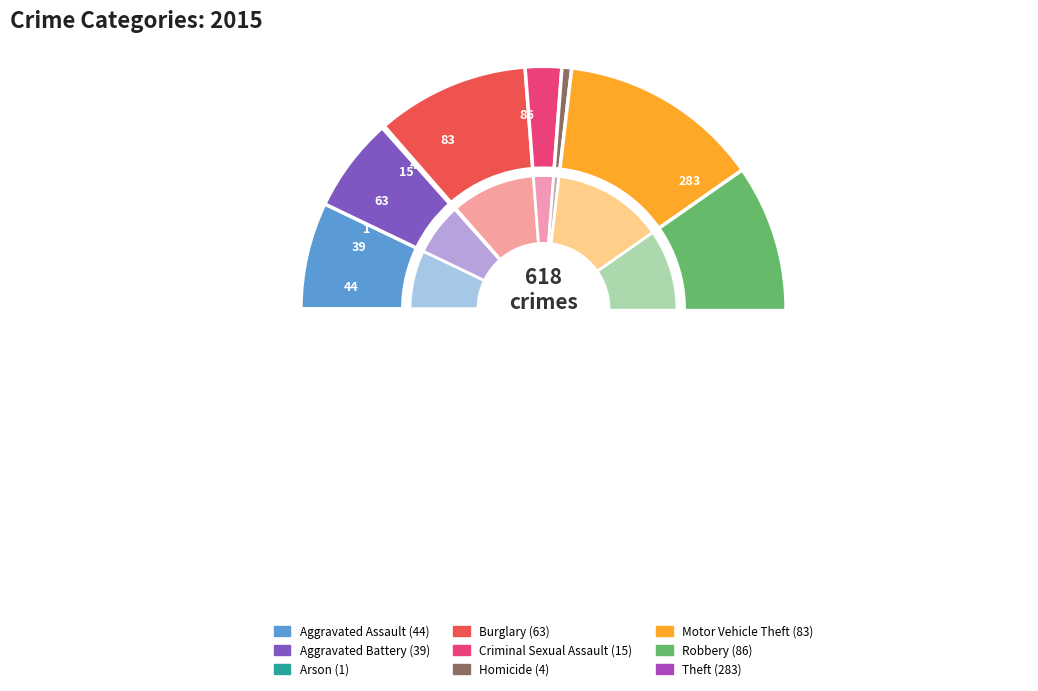

To the nearest percent, what is the difference between the Burglary and Aggravated Assault slice percentages?

3%